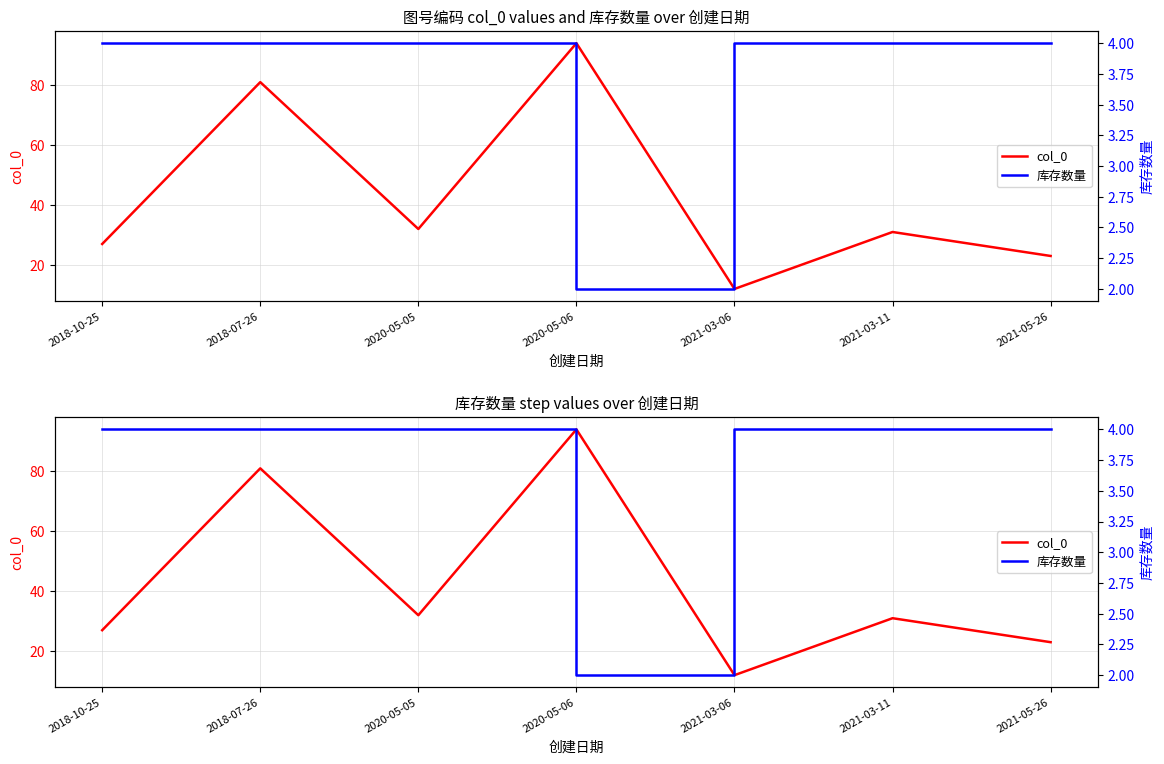

At which category is the sum across all series the highest?

2020-05-06